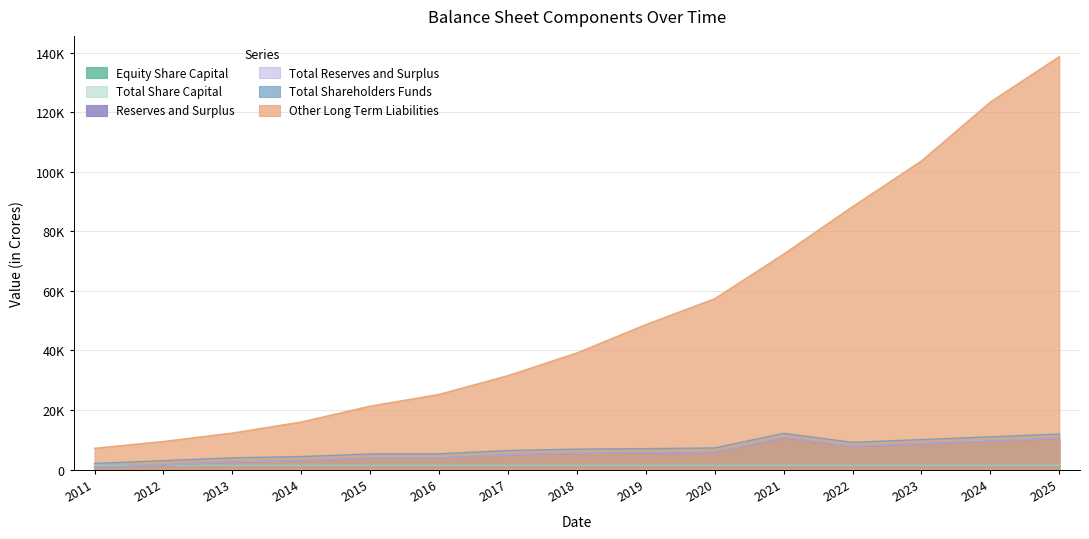

What are all the series names shown in the legend?

Equity Share Capital, Total Share Capital, Reserves and Surplus, Total Reserves and Surplus, Total Shareholders Funds, Other Long Term Liabilities